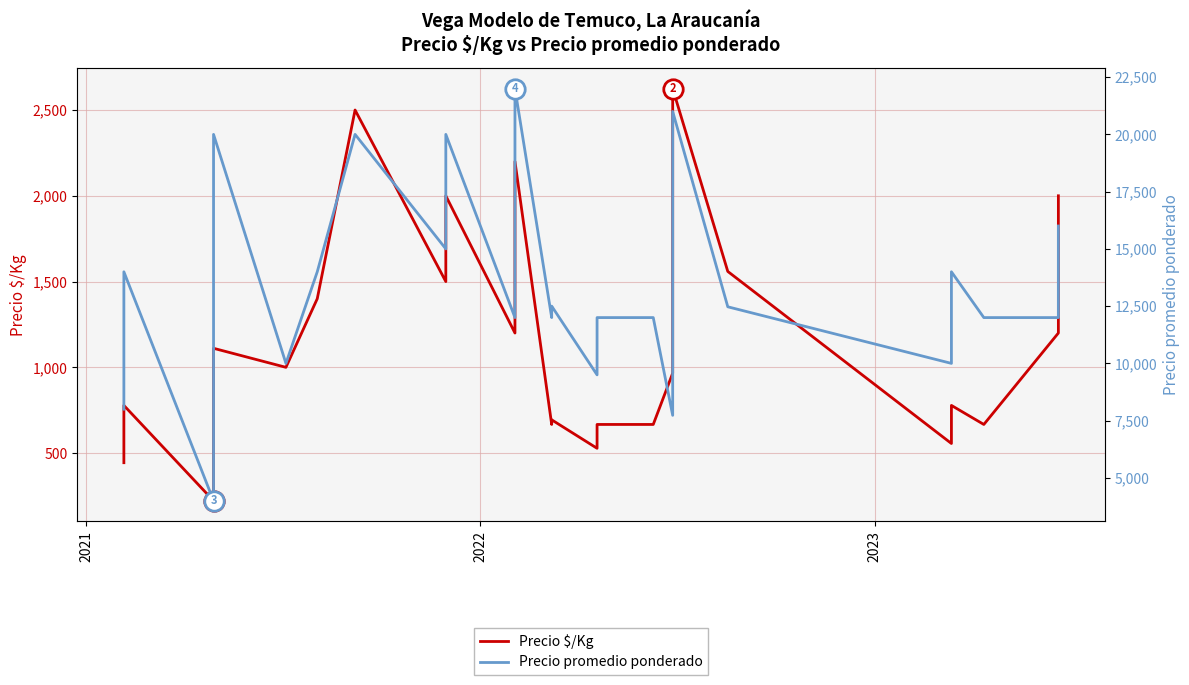

What is the highest value of the Precio $/Kg series?

2625